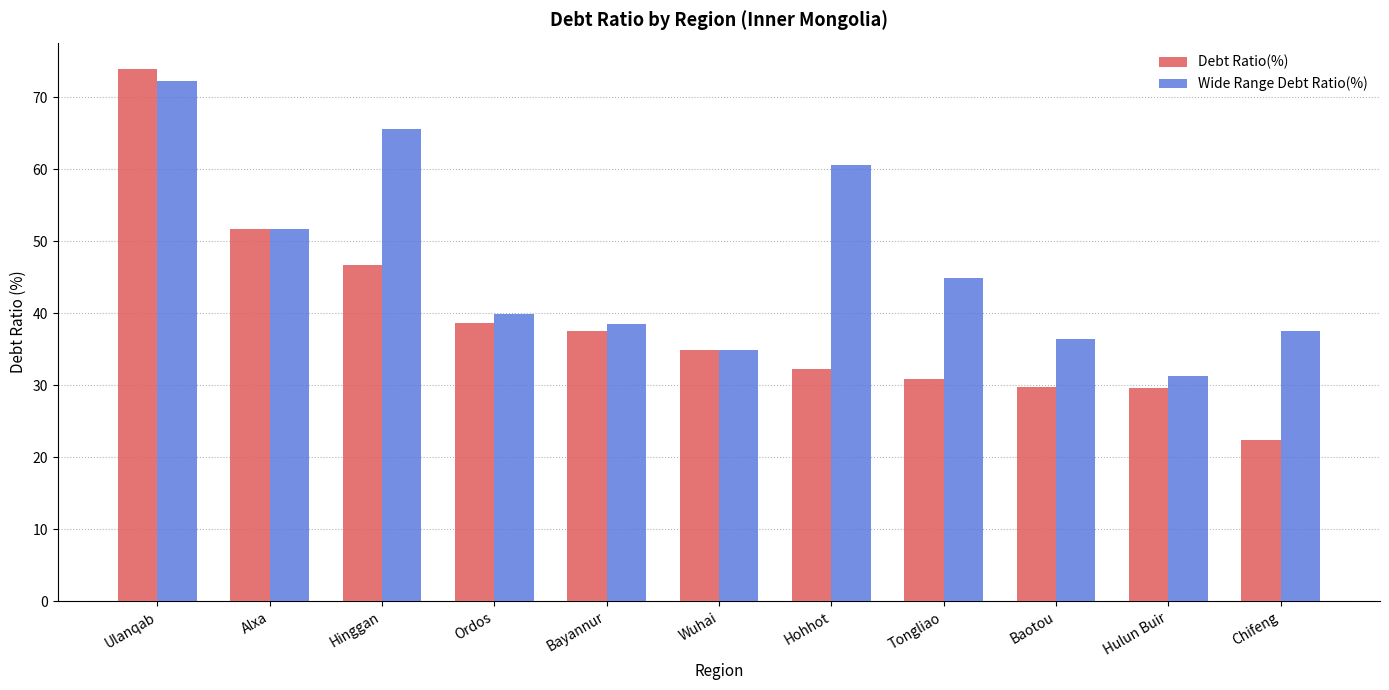

Between Tongliao and Hulun Buir, which series saw the biggest shift?

Wide Range Debt Ratio(%)